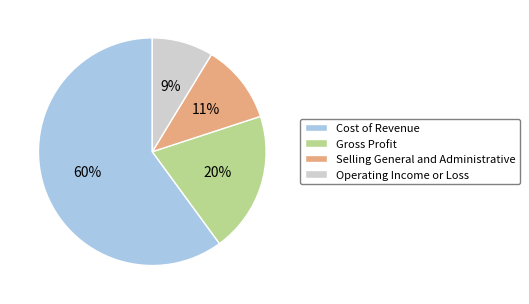

What percentage is the Gross Profit slice, to the nearest percent?

20%